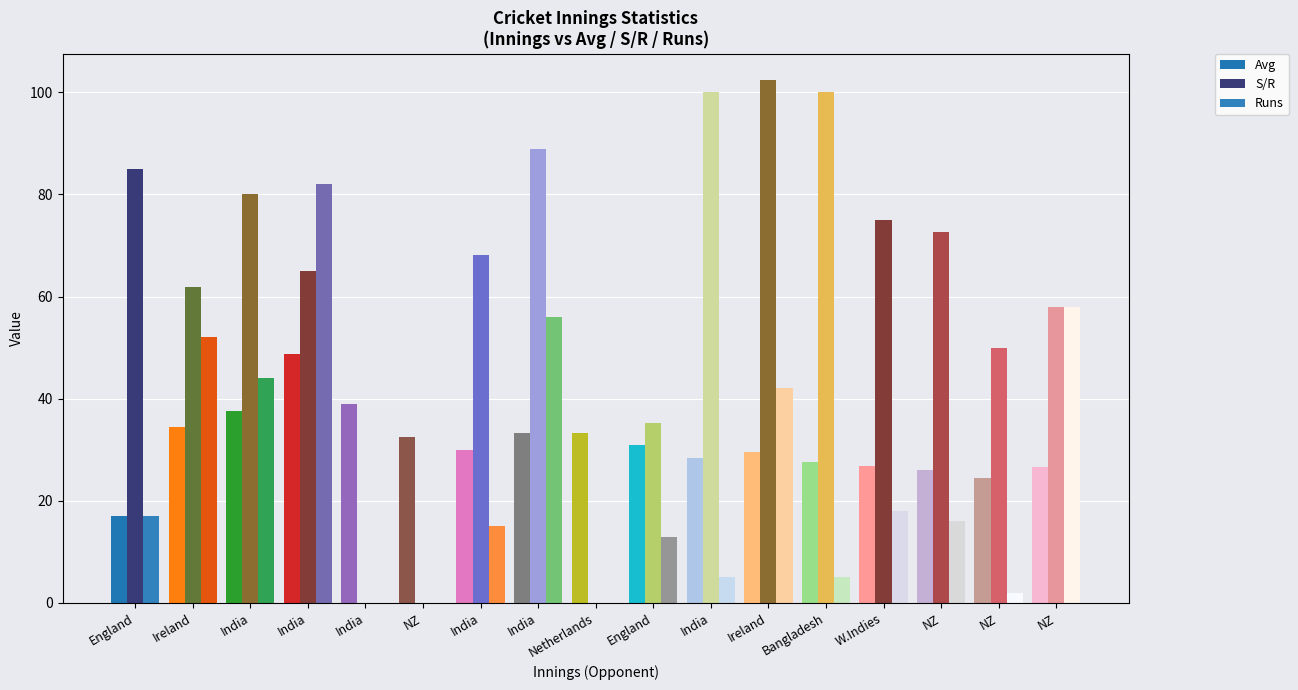

Which series has the widest spread of values?

S/R